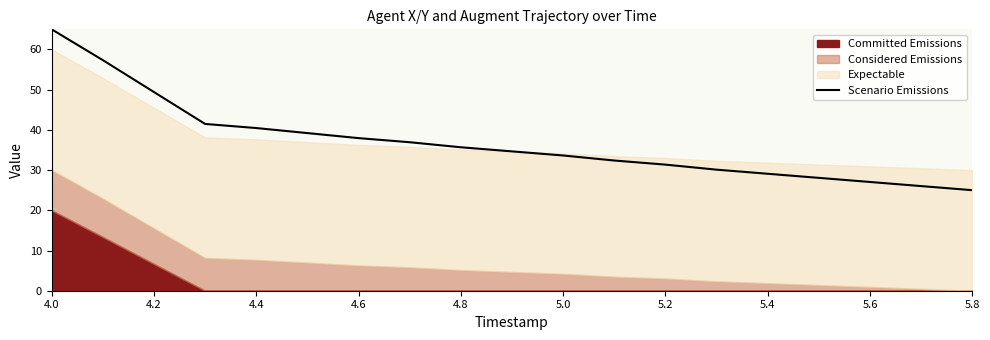

What is the maximum value for Scenario Emissions?

65.0